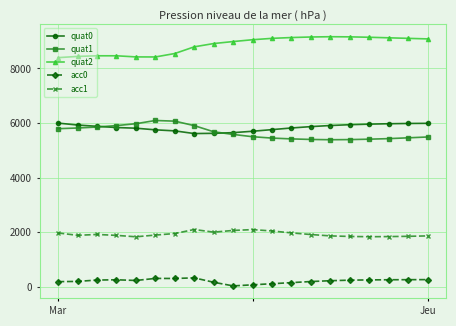

What is the sum of all quat2 values?

177010